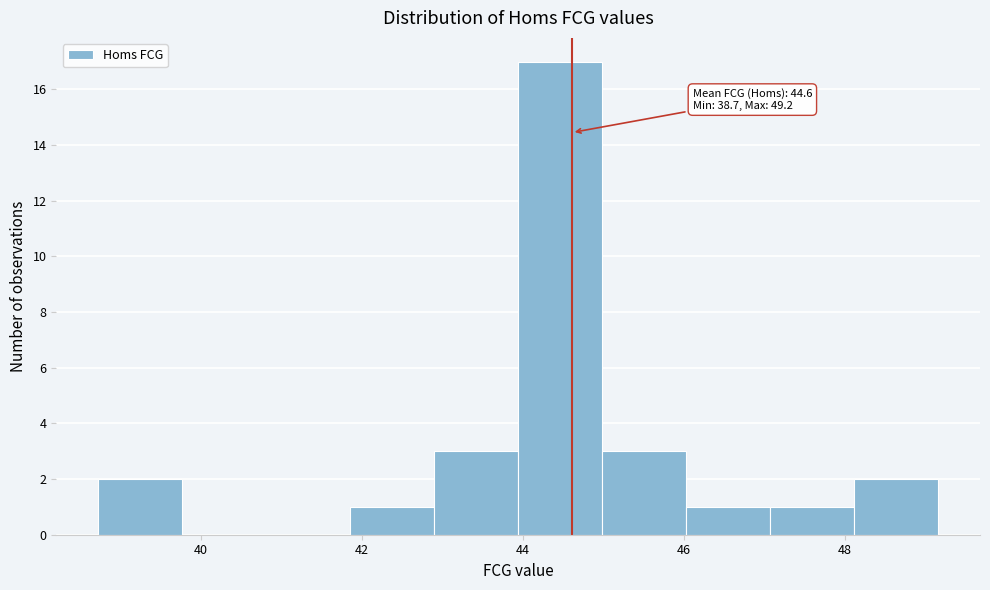

Over which range of the x-axis is the bar tallest?

44.0 to 45.0